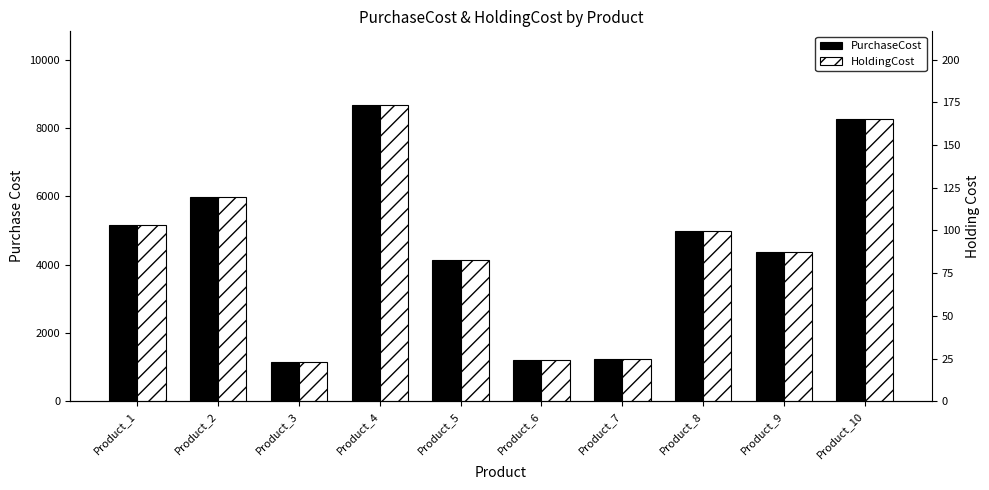

Reading left to right, what are all the values shown in this chart?

PurchaseCost: 5149.0	5968.0	1157.0	8662.0	4139.0	1198.0	1229.0	4997.0	4380.0	8260.0
HoldingCost: 103.0	119.4	23.1	173.2	82.8	24.0	24.6	99.9	87.6	165.2